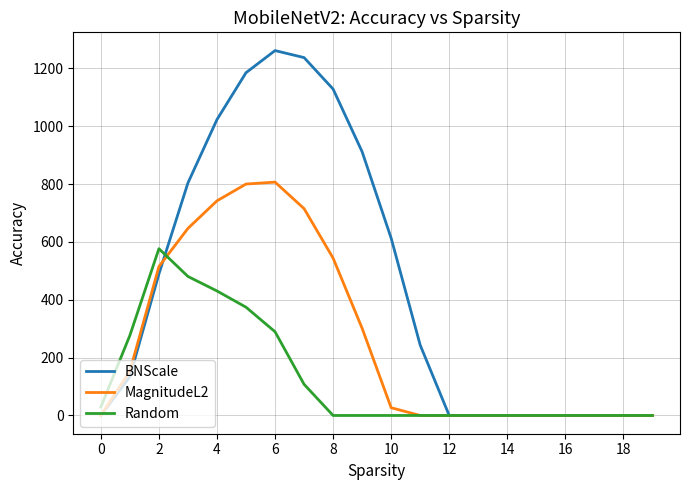

Rank the series by their average value, from lowest to highest.

Random, MagnitudeL2, BNScale